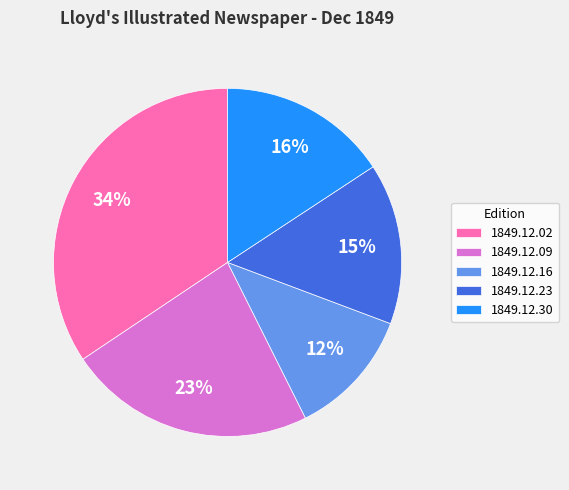

To the nearest percent, what is the difference between the 1849.12.16 and 1849.12.02 slice percentages?

22%